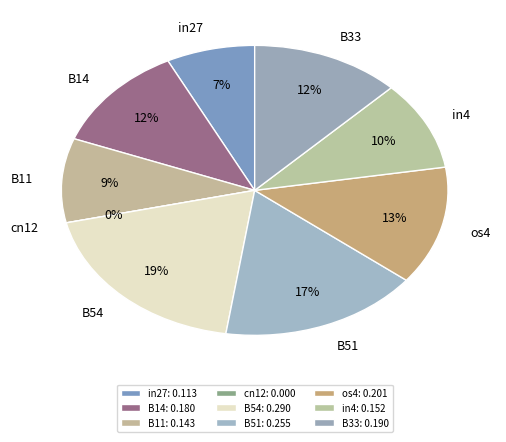

Count the number of slices in the pie.

9